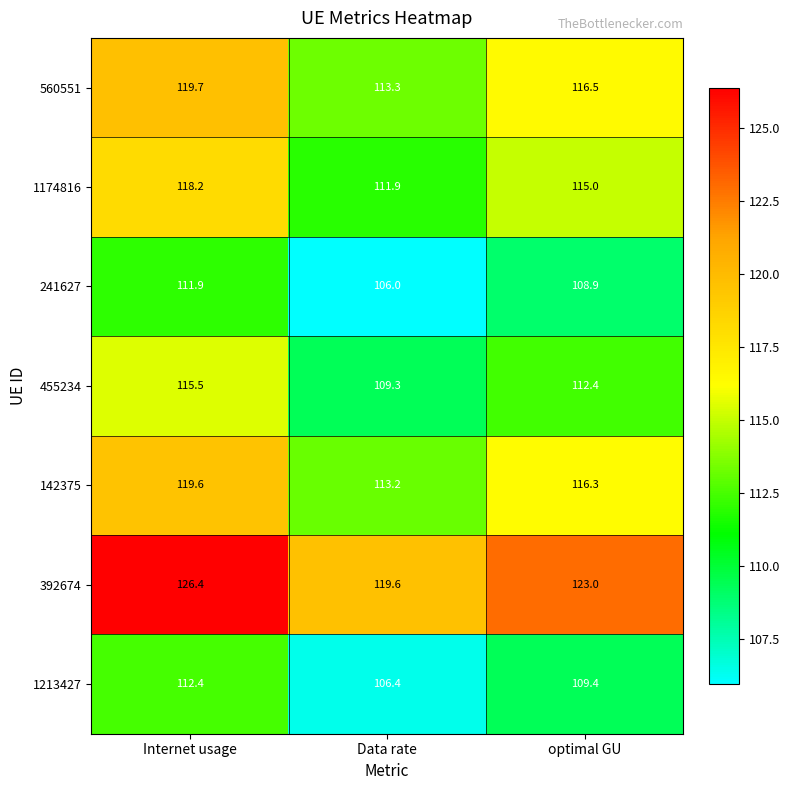

Rank the series at Data rate from lowest to highest value.

241627, 1213427, 455234, 1174816, 142375, 560551, 392674